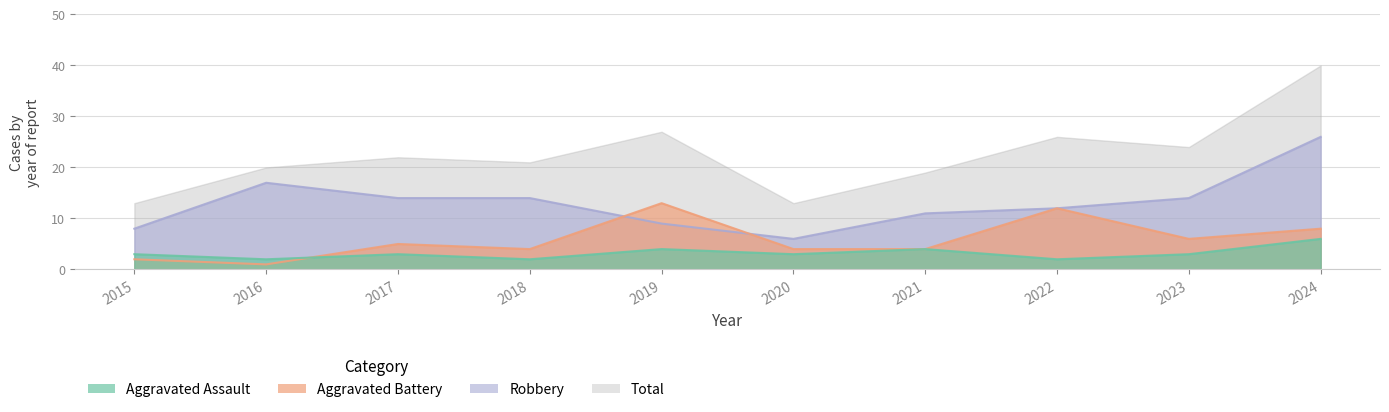

Is it true that Aggravated Battery equals 12 at 2022?

True